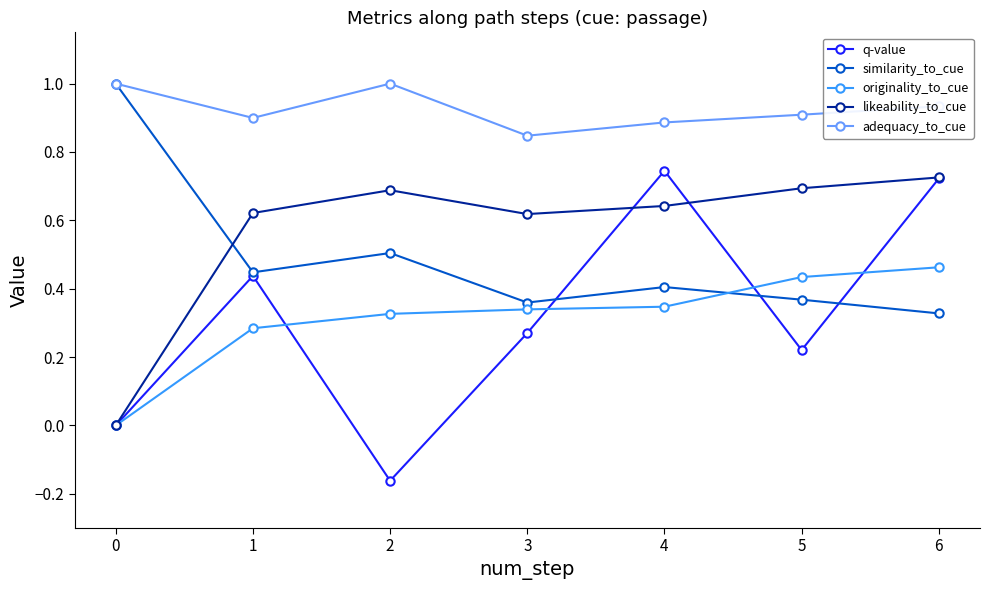

At which category is the sum across all series the highest?

6